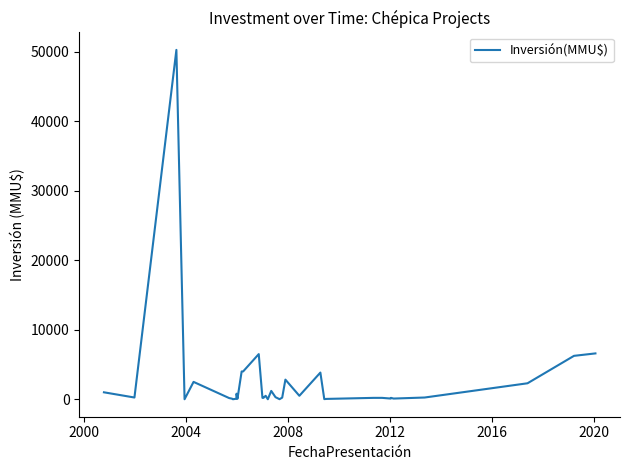

What is the average value?

2662